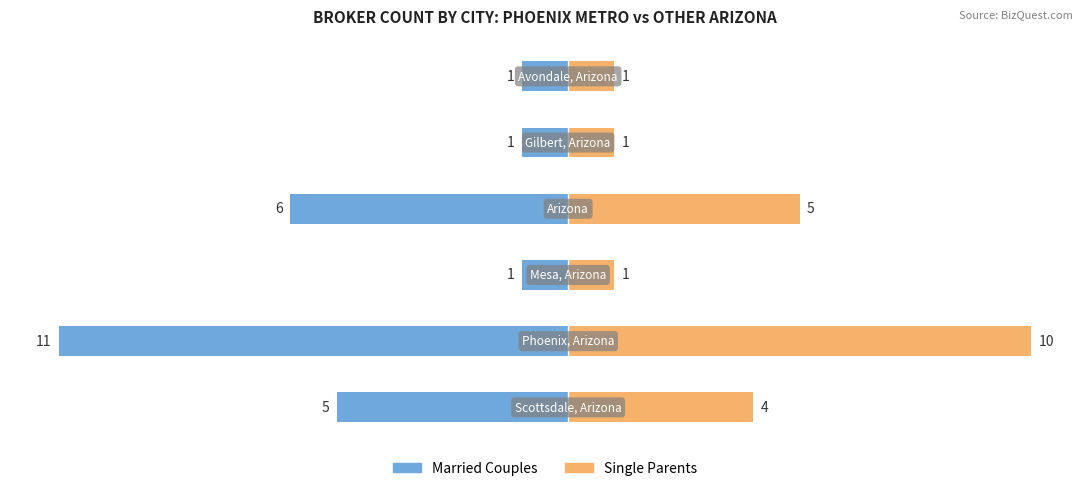

How many data points in Single Parents are less than 4?

3